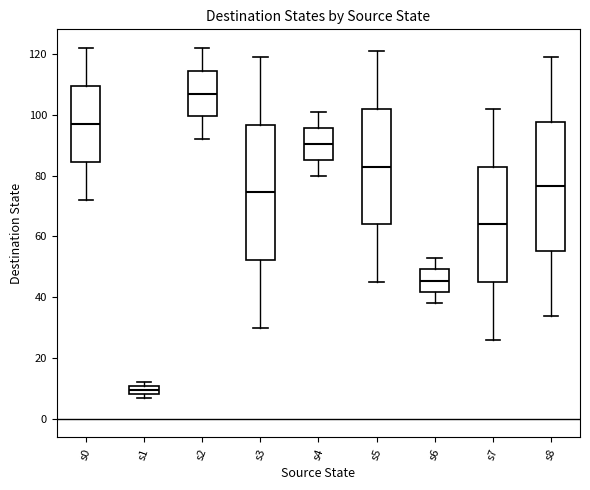

Comparing the boxes themselves (not the whiskers), which one is the tallest?

s3